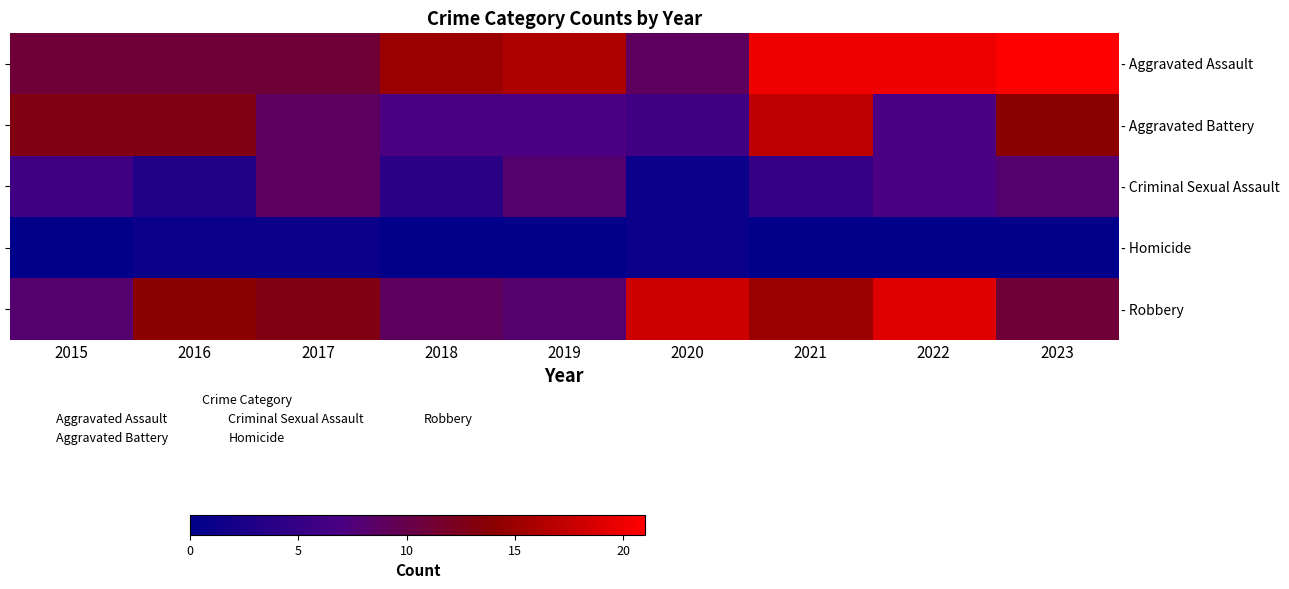

List the labels in order of Robbery value, smallest first.

2015, 2016, 2017, 2018, 2019, 2020, 2021, 2022, 2023